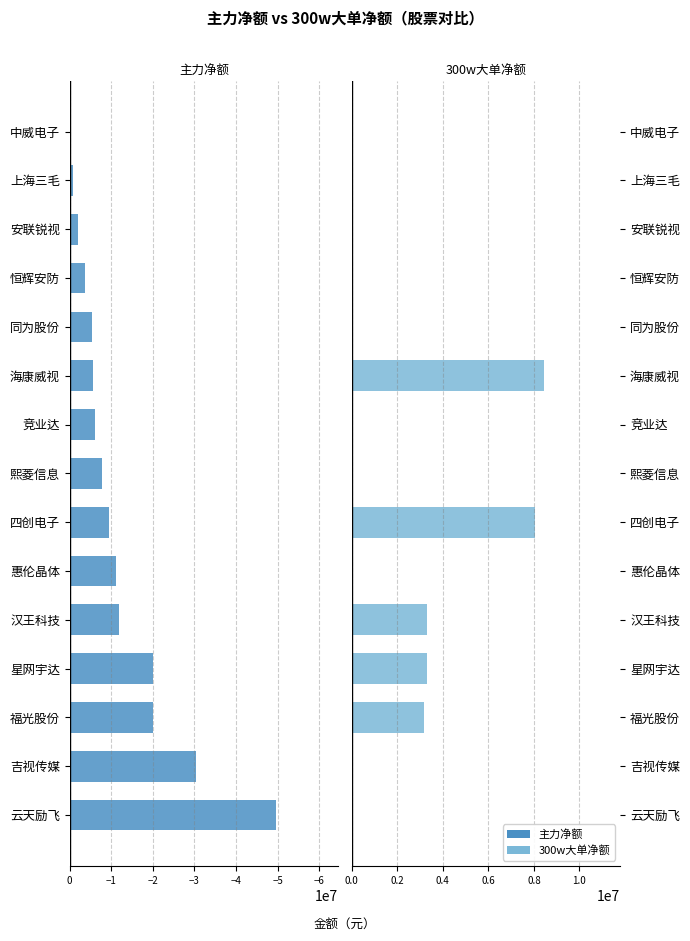

Is the value of 主力净额 at 上海三毛 greater than the value of 300w大单净额 at 海康威视?

No